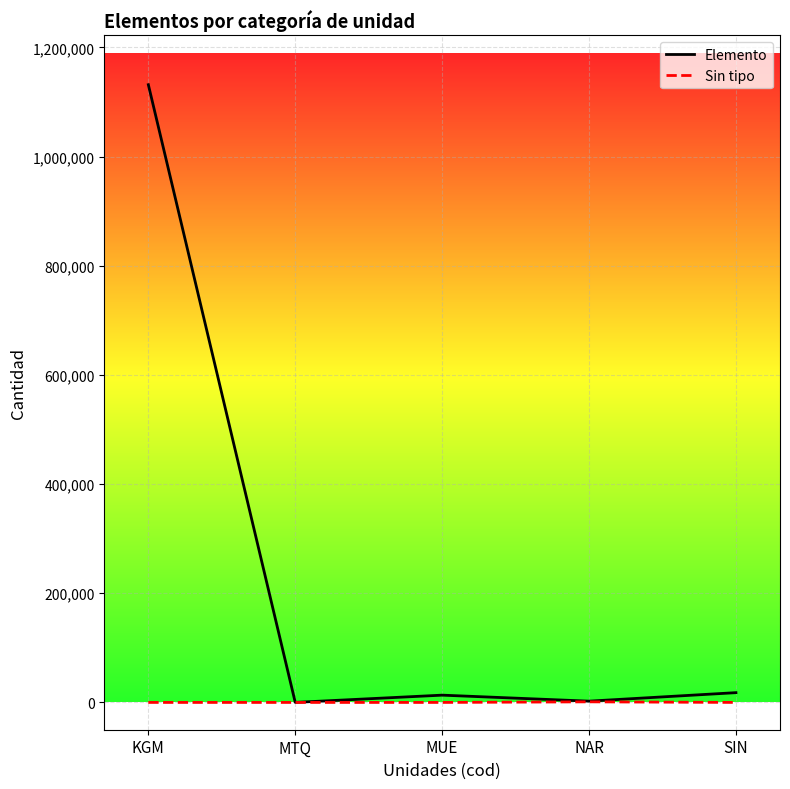

At how many categories does at least one series exceed 515245?

1